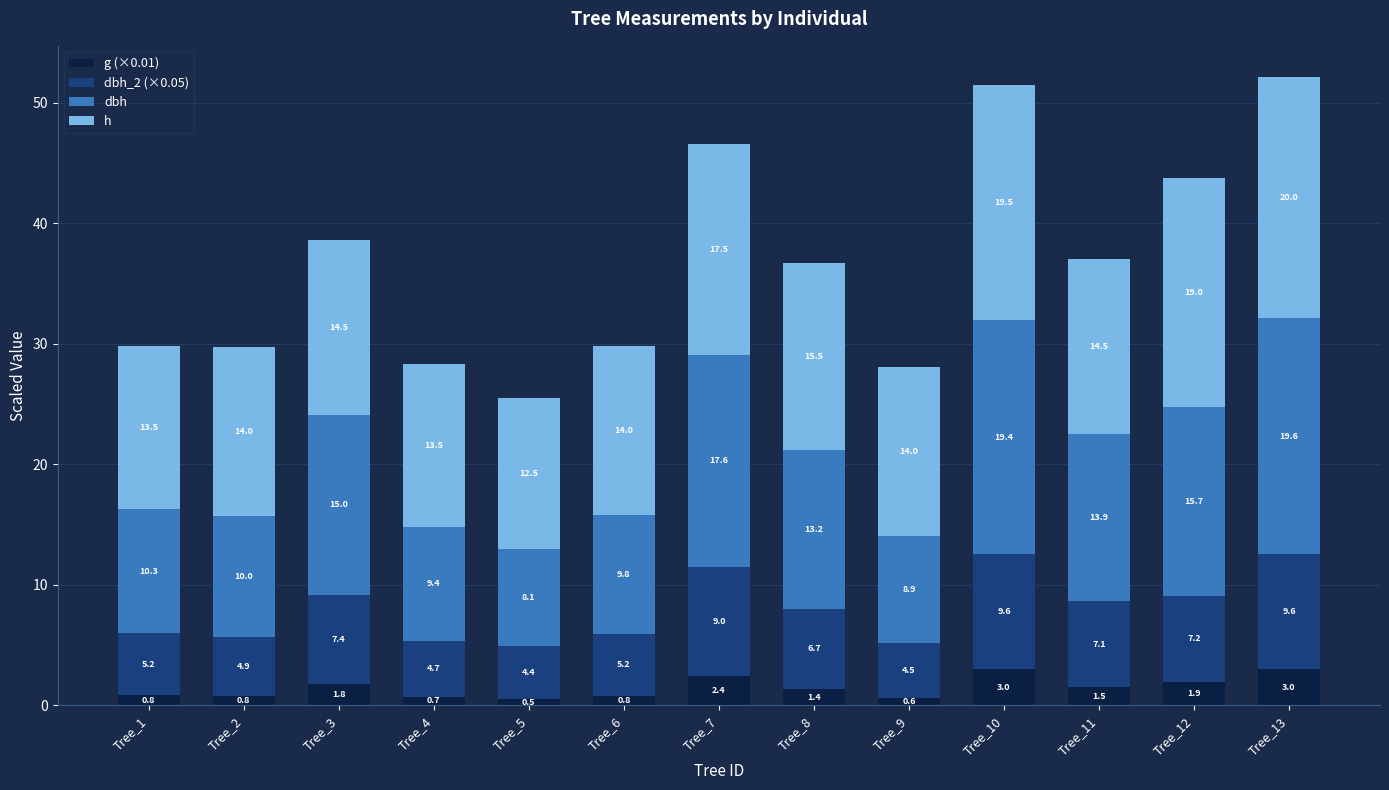

At which category is the sum across all series the highest?

Tree_13